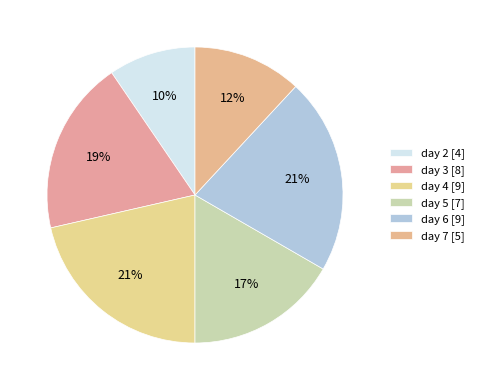

Count the number of slices in the pie.

6